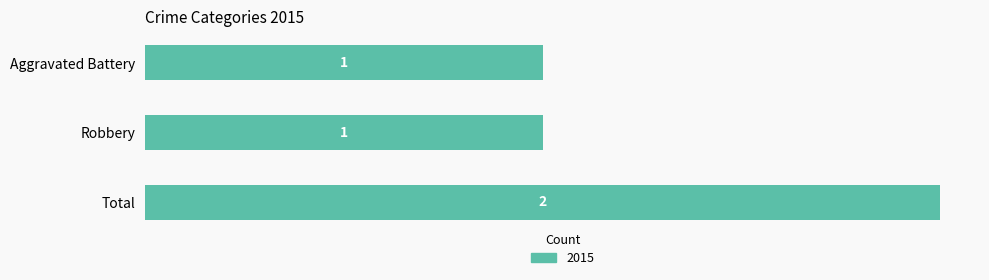

What is the smallest value displayed?

1